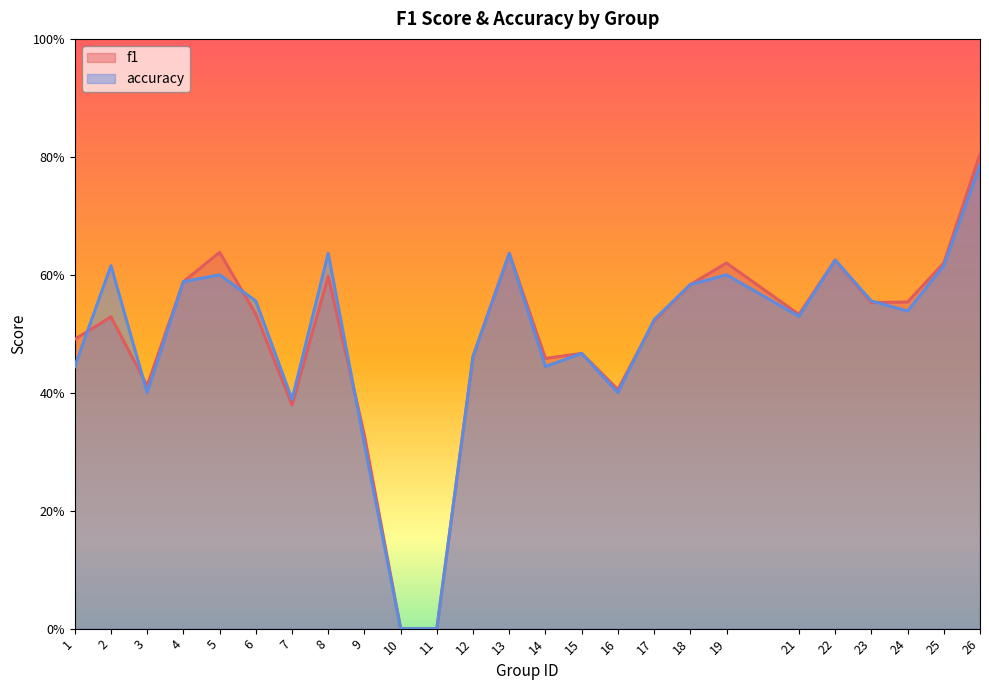

What is the sum of the accuracy values at 19 and 5?

1.2